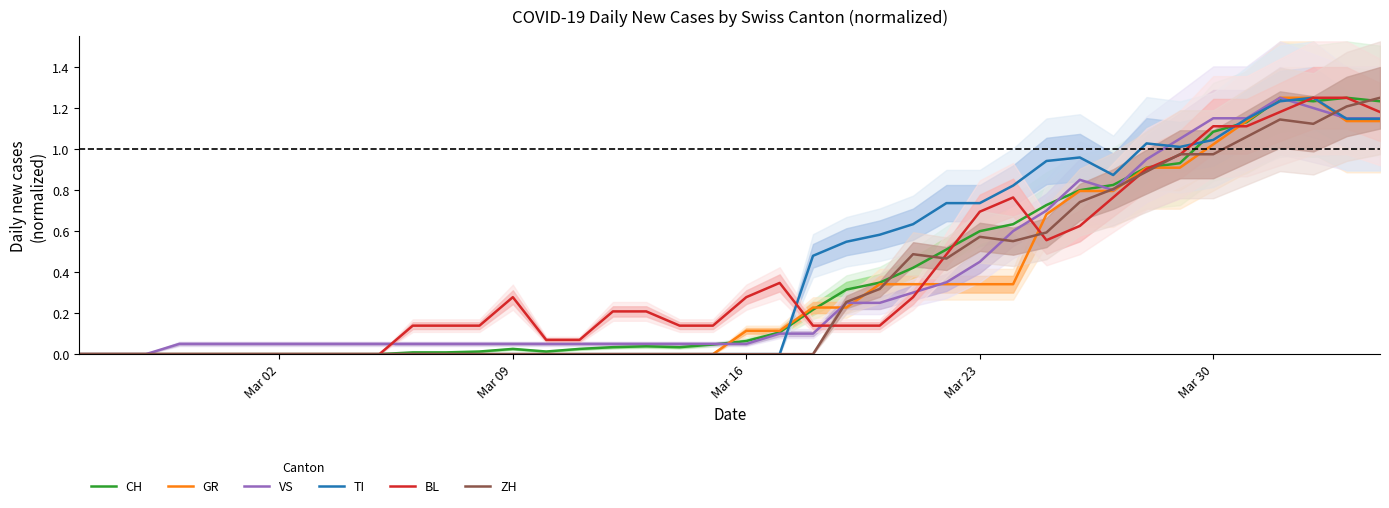

True or false: ZH has more than 2 points higher than both neighbors.

True